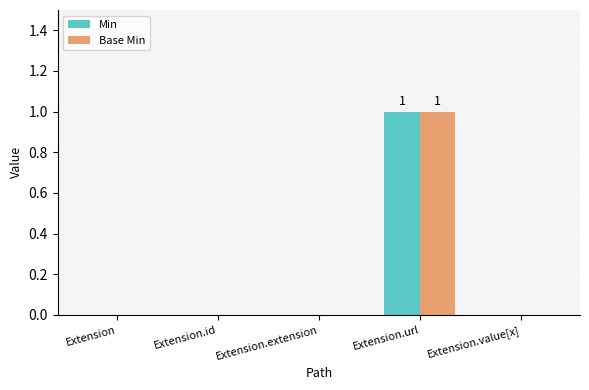

The Min series shows 0 at Extension.url. True or false?

False